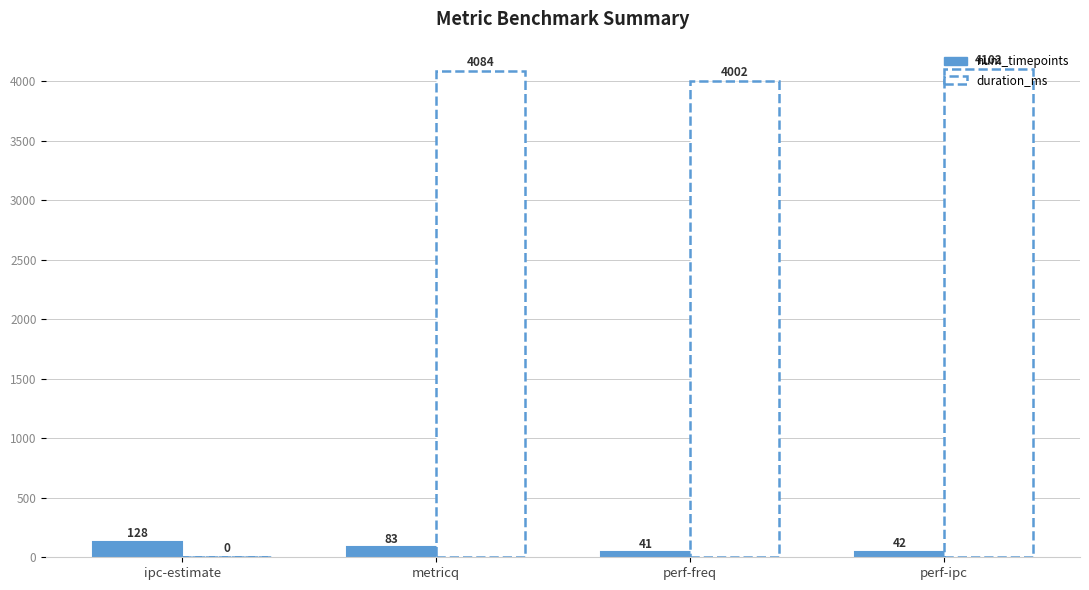

Count the number of data series in this chart.

2